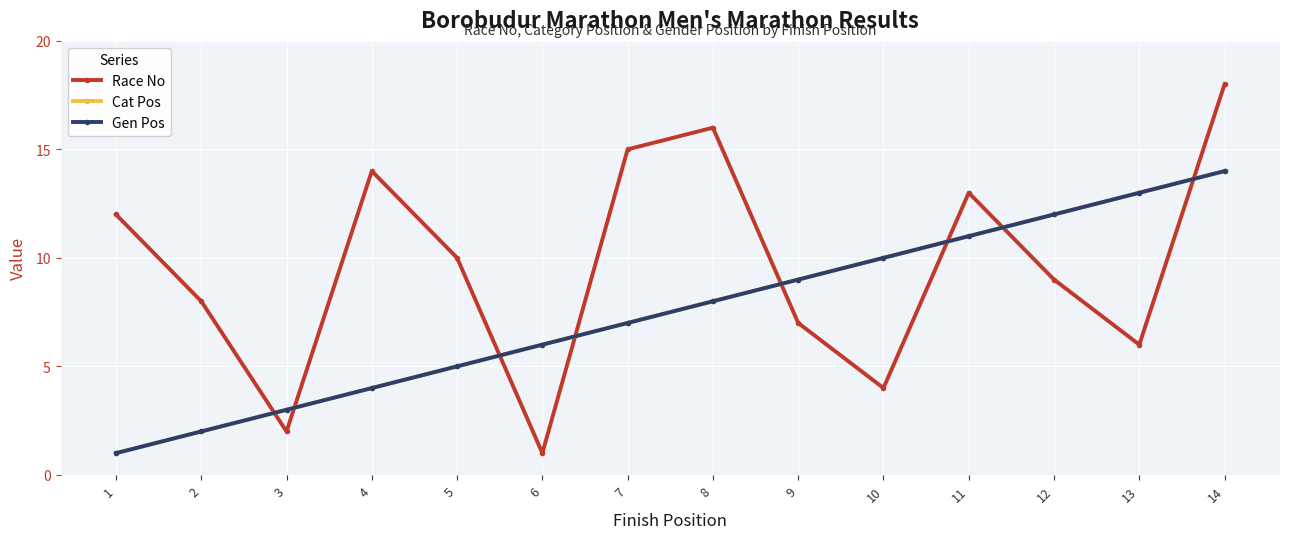

Does the chart have visible grid lines?

Yes